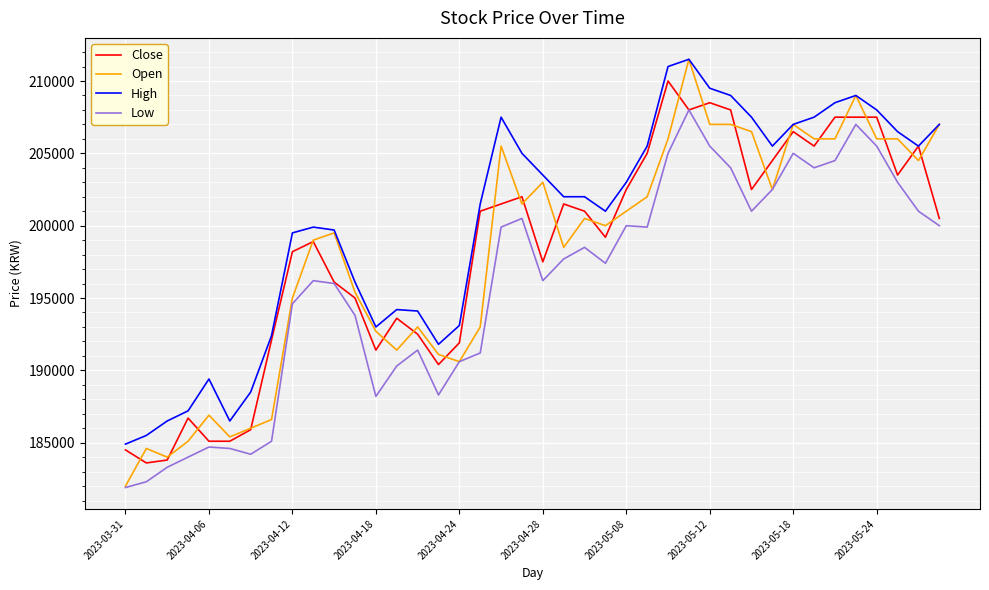

What is the difference between the maximum and second lowest values in the Close series?

26200